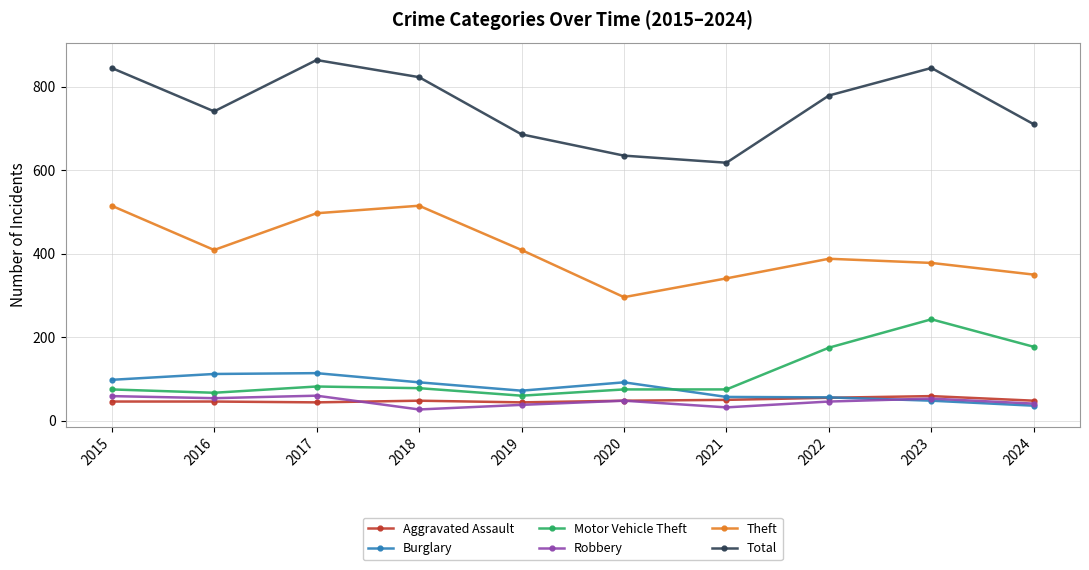

True or false: Aggravated Assault has a value of 77 at 2024.

False